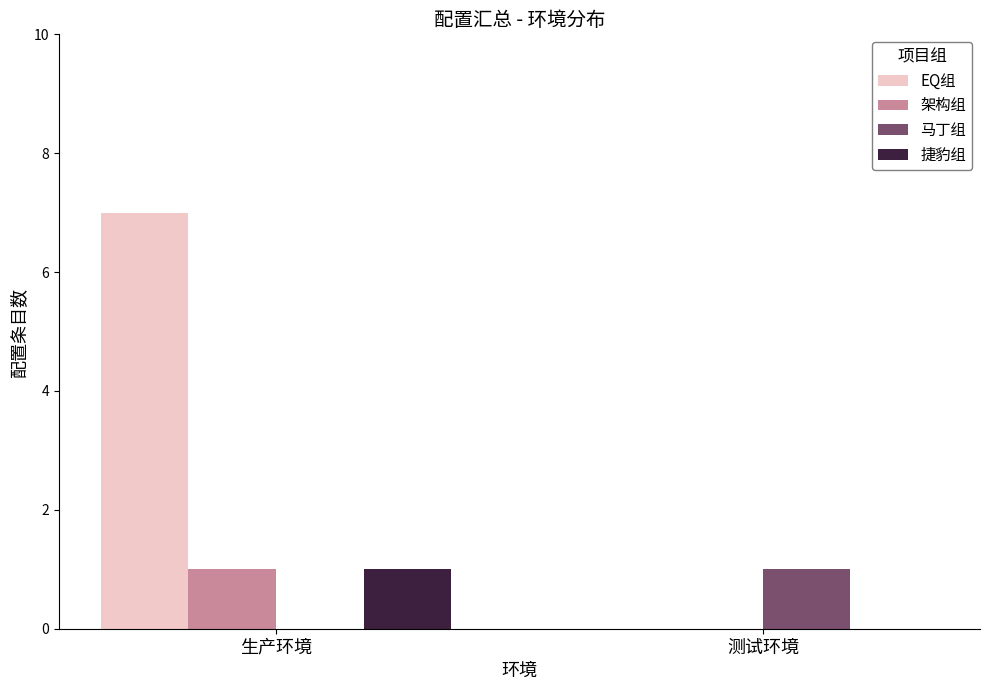

How many groups of bars are there?

2